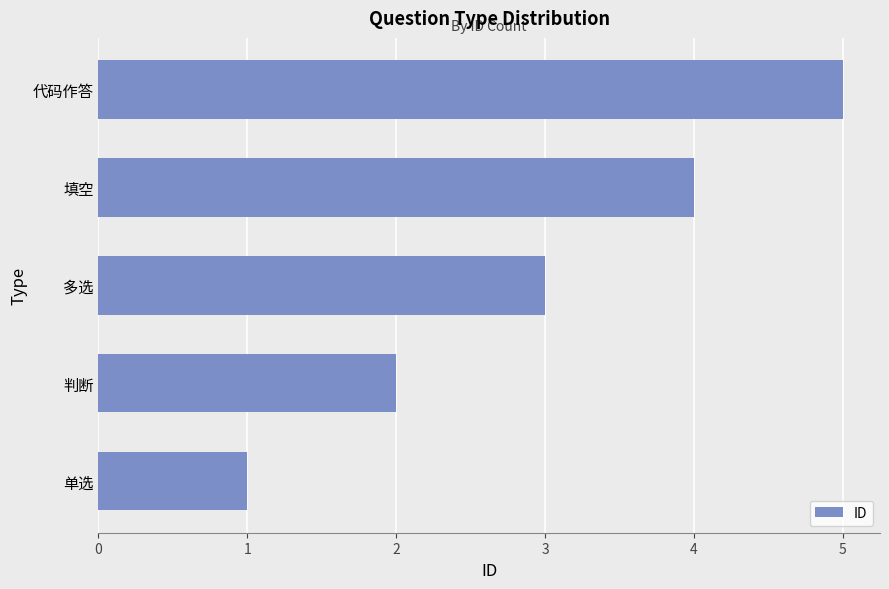

What value does the data have at 多选?

3